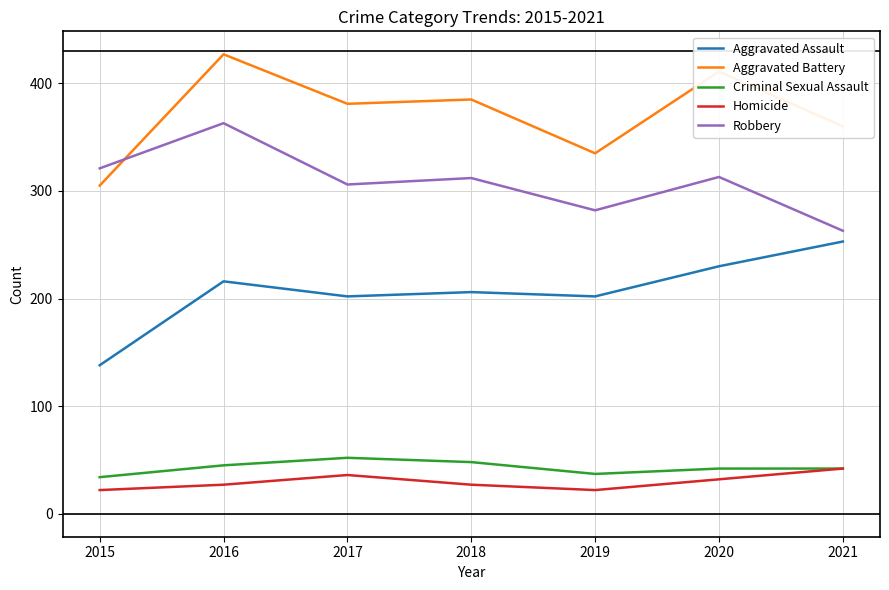

What is the total value across all series at 2018?

978